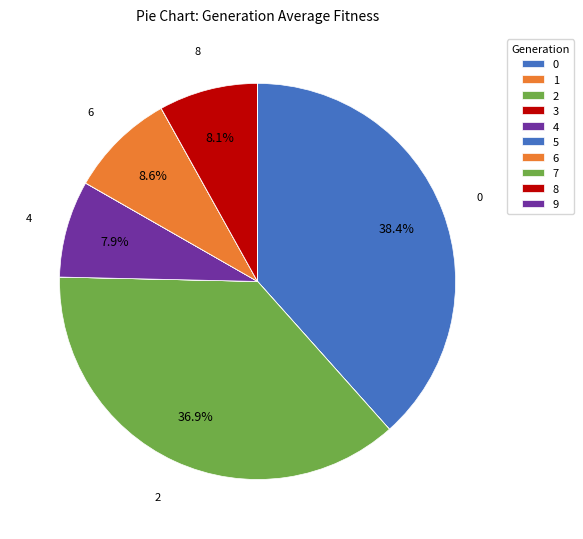

How many slices are in this pie chart?

10